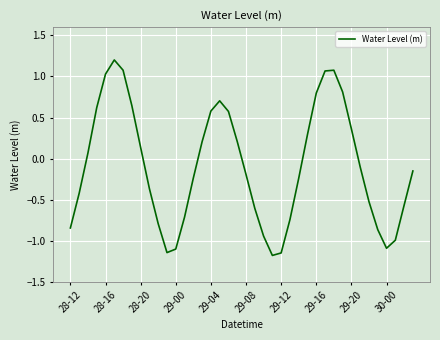

What is the maximum value shown in the chart?

1.2